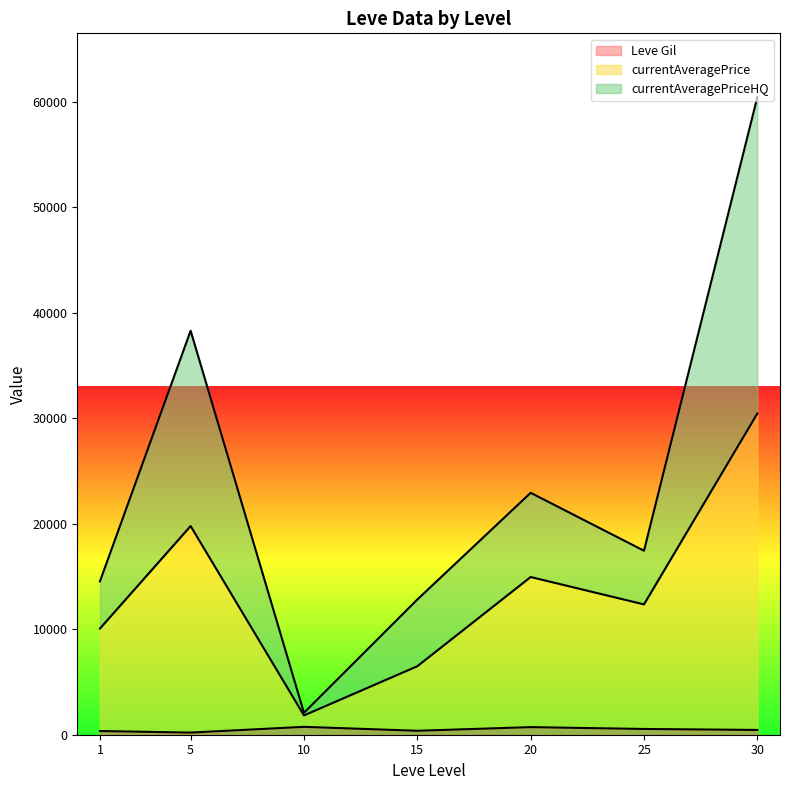

The currentAveragePriceHQ series shows 63 at 15. True or false?

False